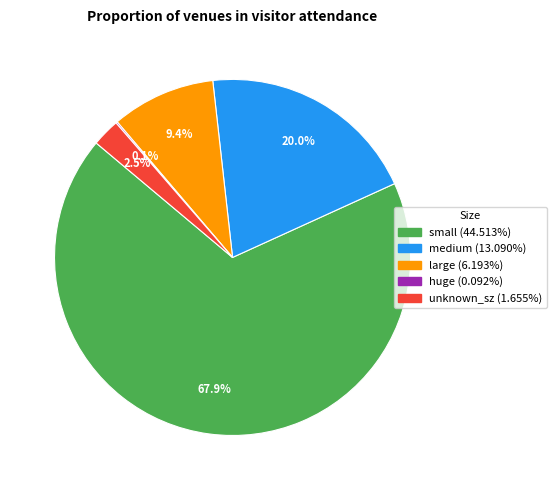

The medium slice represents 20% of the pie. True or false?

True